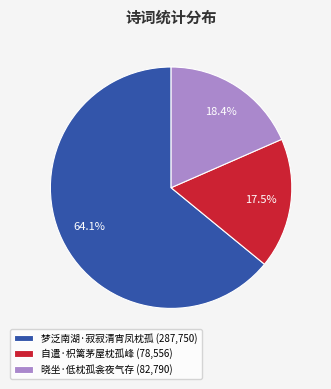

Does any single category account for the majority?

Yes